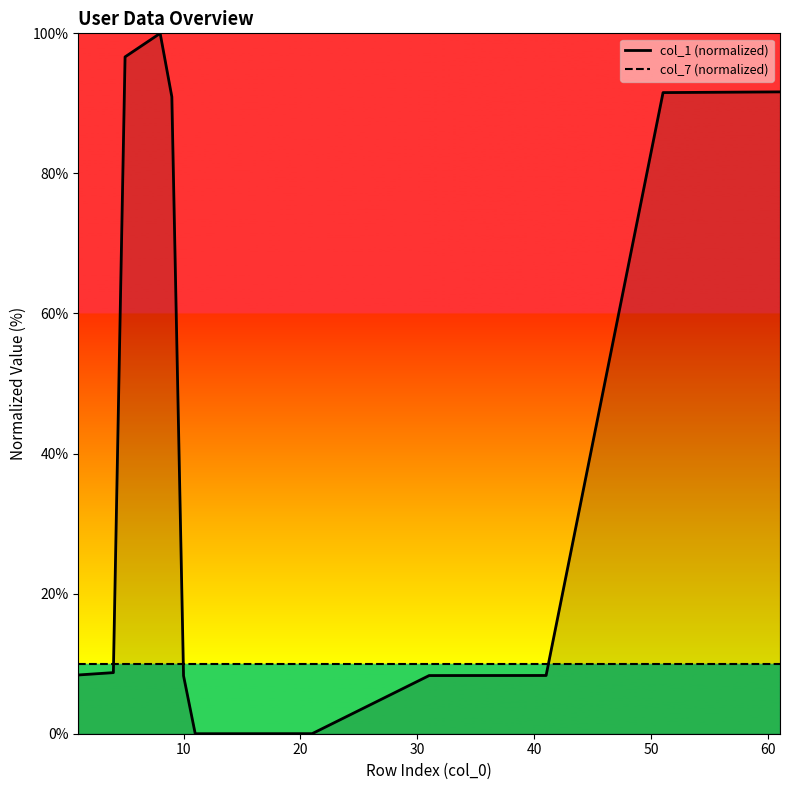

After their last crossing, which series has the higher values: col_7 (normalized) or col_1 (normalized)?

col_1 (normalized)